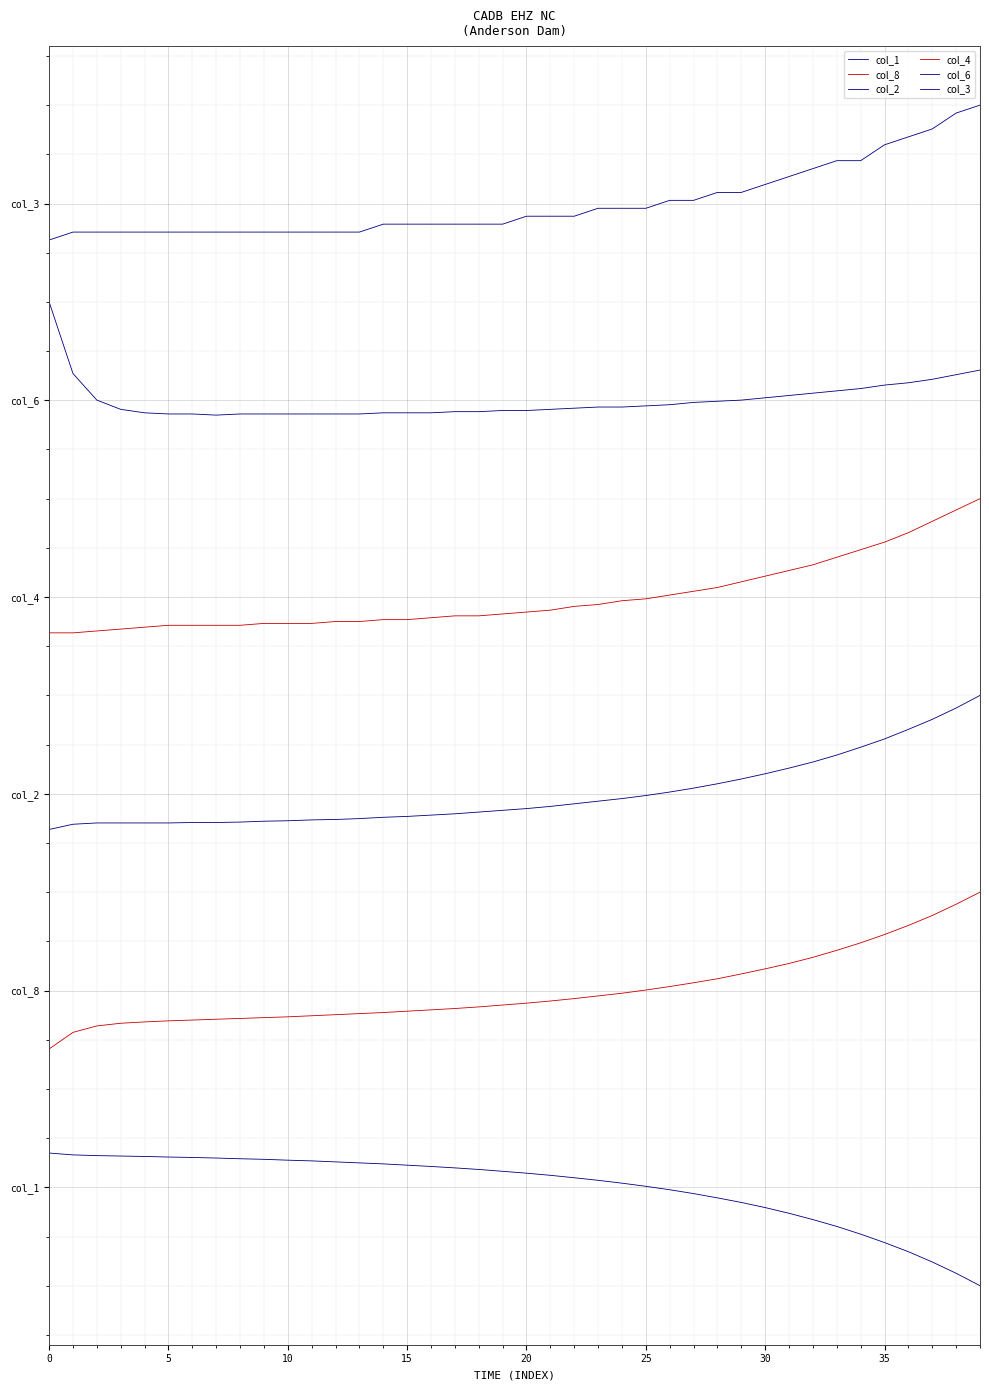

Is this an area chart (filled region under the line)?

No